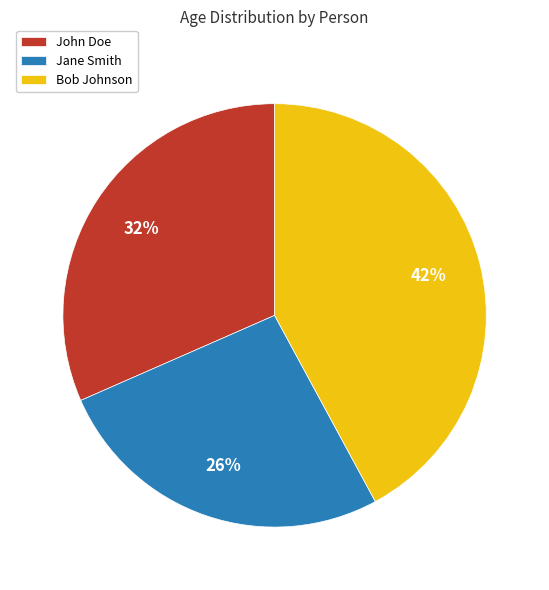

Which has a higher value, John Doe or Bob Johnson?

Bob Johnson